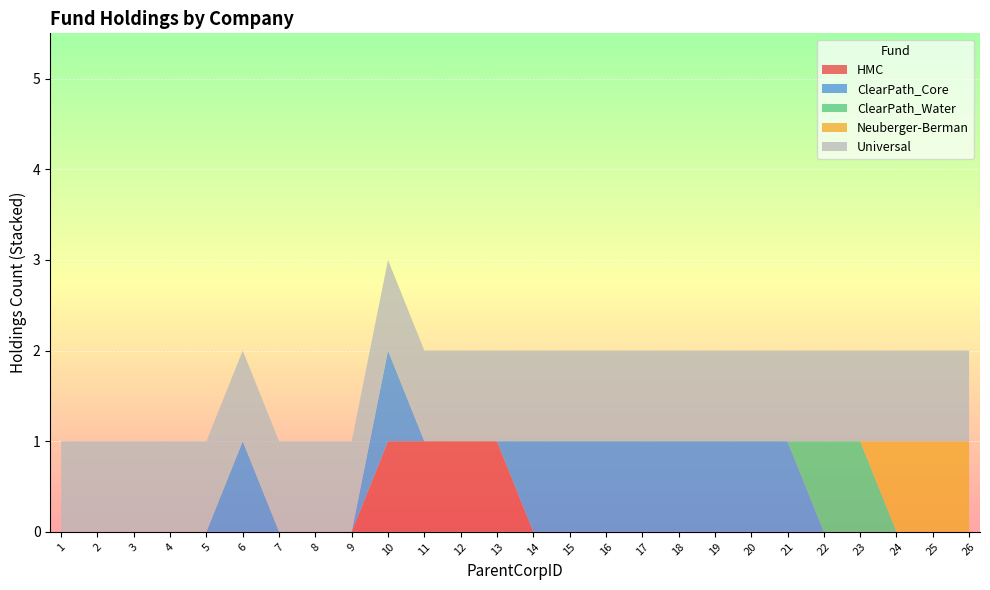

Reading left to right, extract all data points from this chart.

HMC: 1=0	2=0	3=0	4=0	5=0	6=0	7=0	8=0	9=0	10=1	11=1	12=1	13=1	14=0	15=0	16=0	17=0	18=0	19=0	20=0	21=0	22=0	23=0	24=0	25=0	26=0
ClearPath_Core: 1=0	2=0	3=0	4=0	5=0	6=1	7=0	8=0	9=0	10=1	11=0	12=0	13=0	14=1	15=1	16=1	17=1	18=1	19=1	20=1	21=1	22=0	23=0	24=0	25=0	26=0
ClearPath_Water: 1=0	2=0	3=0	4=0	5=0	6=0	7=0	8=0	9=0	10=0	11=0	12=0	13=0	14=0	15=0	16=0	17=0	18=0	19=0	20=0	21=0	22=1	23=1	24=0	25=0	26=0
Neuberger-Berman: 1=0	2=0	3=0	4=0	5=0	6=0	7=0	8=0	9=0	10=0	11=0	12=0	13=0	14=0	15=0	16=0	17=0	18=0	19=0	20=0	21=0	22=0	23=0	24=1	25=1	26=1
Universal: 1=1	2=1	3=1	4=1	5=1	6=1	7=1	8=1	9=1	10=1	11=1	12=1	13=1	14=1	15=1	16=1	17=1	18=1	19=1	20=1	21=1	22=1	23=1	24=1	25=1	26=1